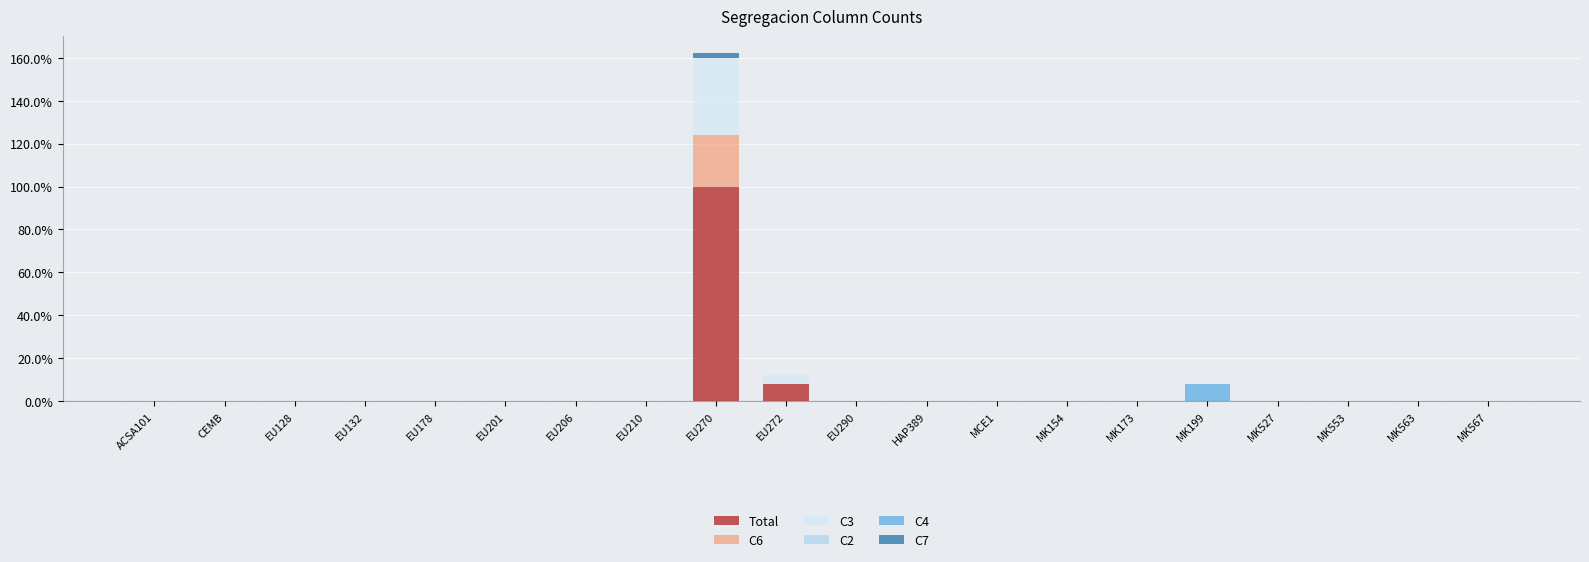

Which category has the highest value in the Total series?

EU270